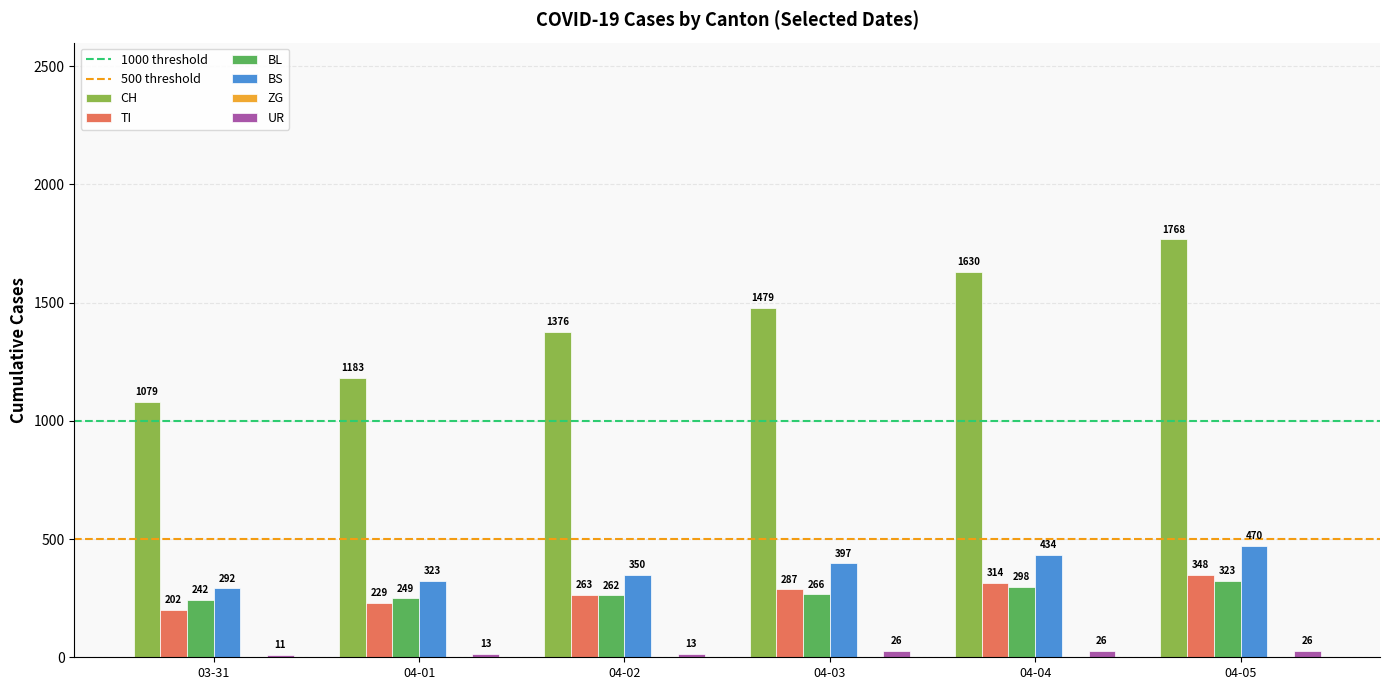

The UR series shows 26 at 04-04. True or false?

True